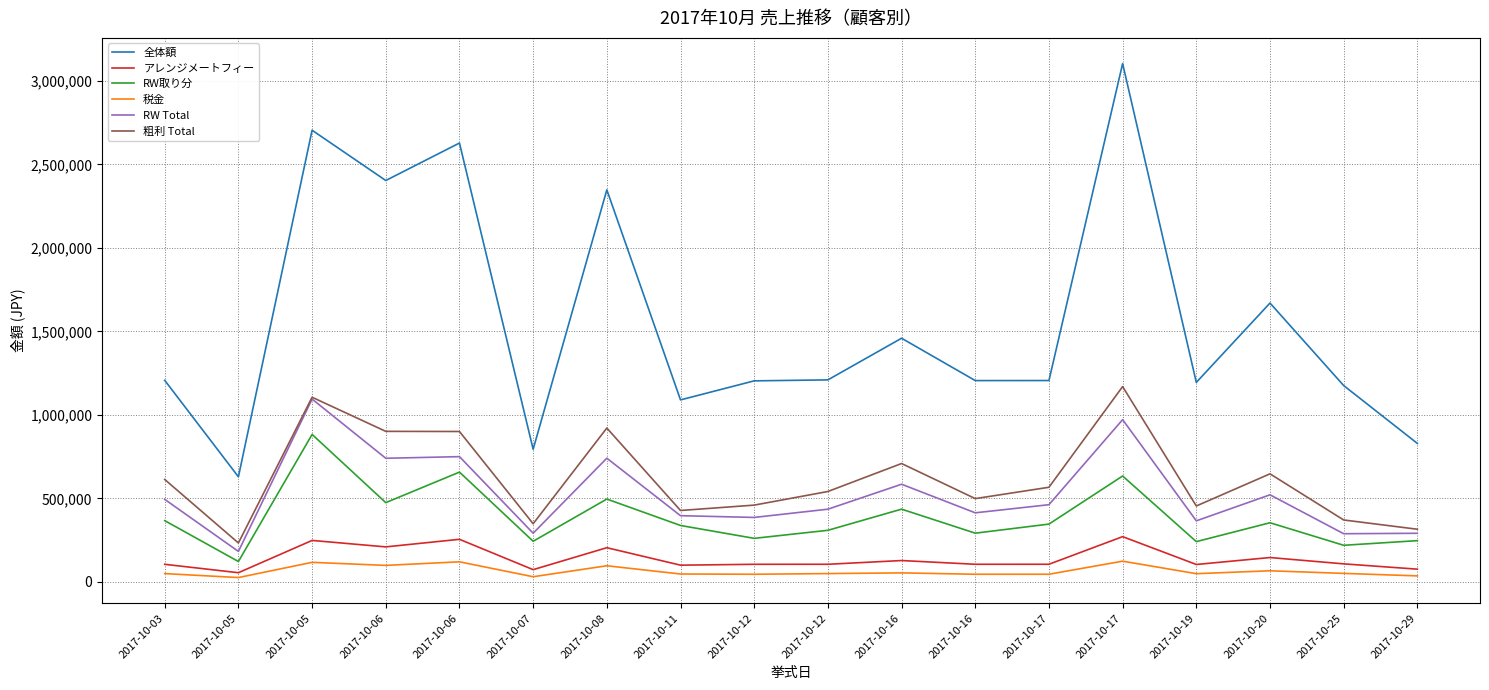

Which series has the largest total across all categories?

全体額